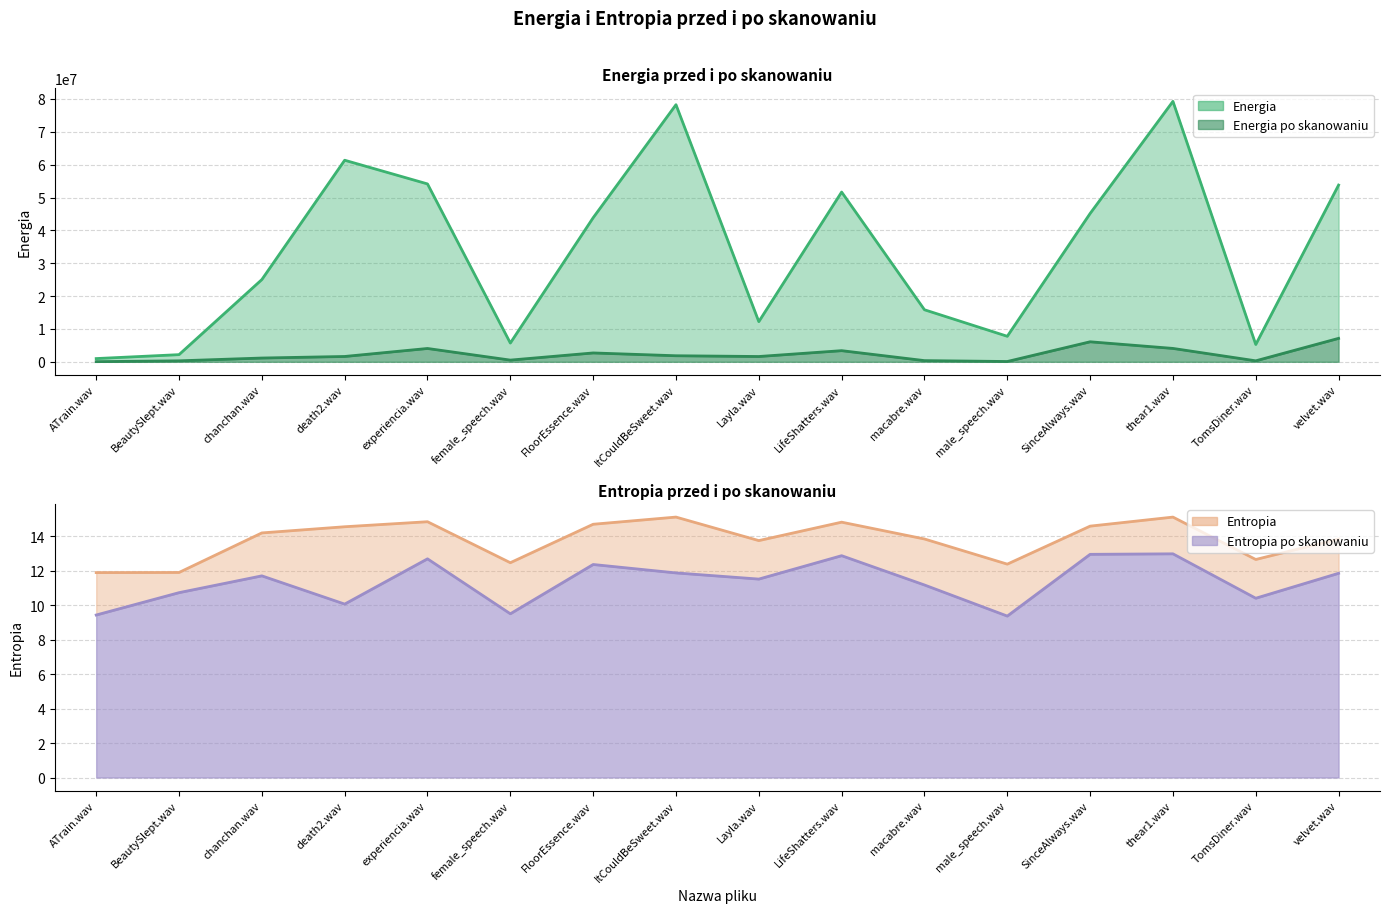

Which series has the widest spread of values?

Energia